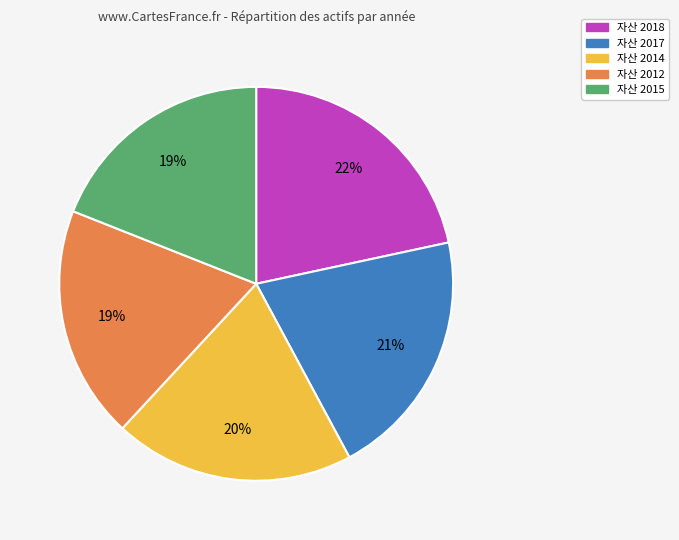

To the nearest percent, what is the average slice percentage?

20%